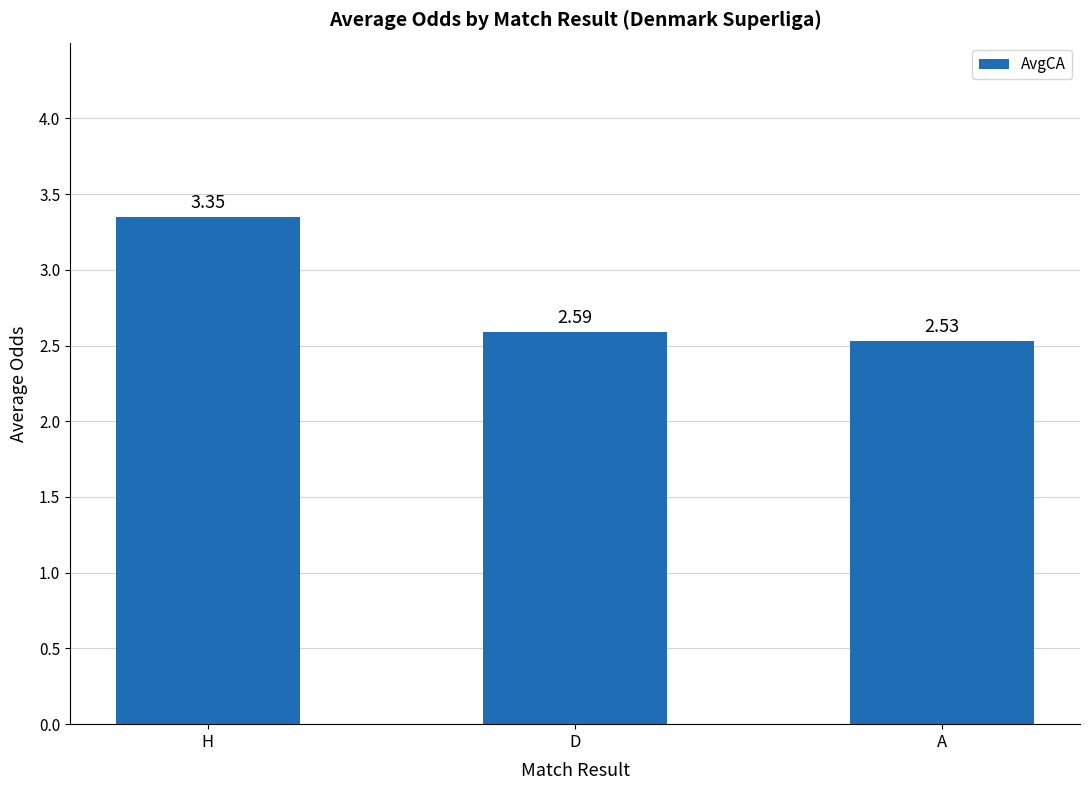

What is the ratio of the value at D to the value at A?

1.0